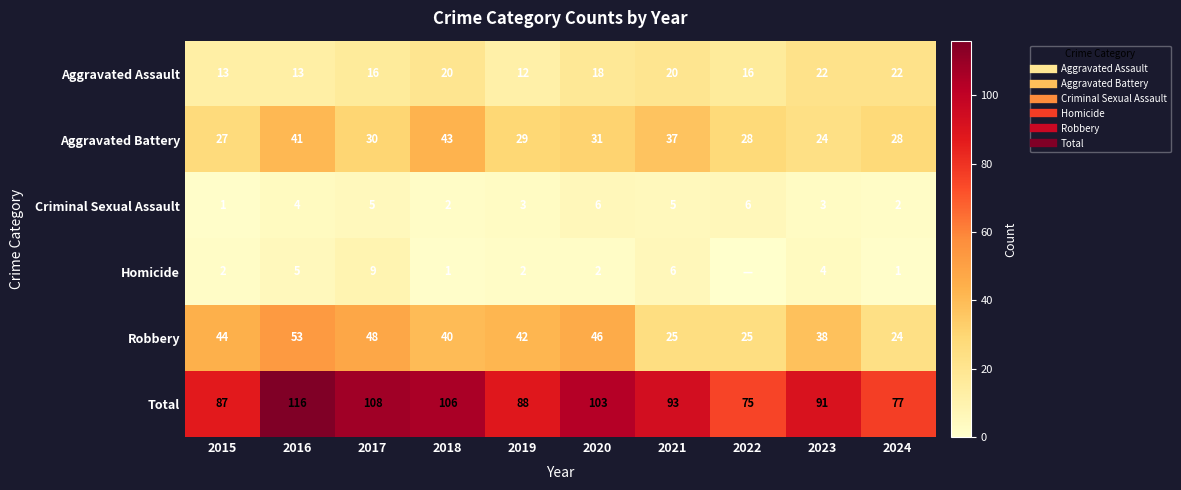

Where is Aggravated Battery nearest to the value 33?

2020